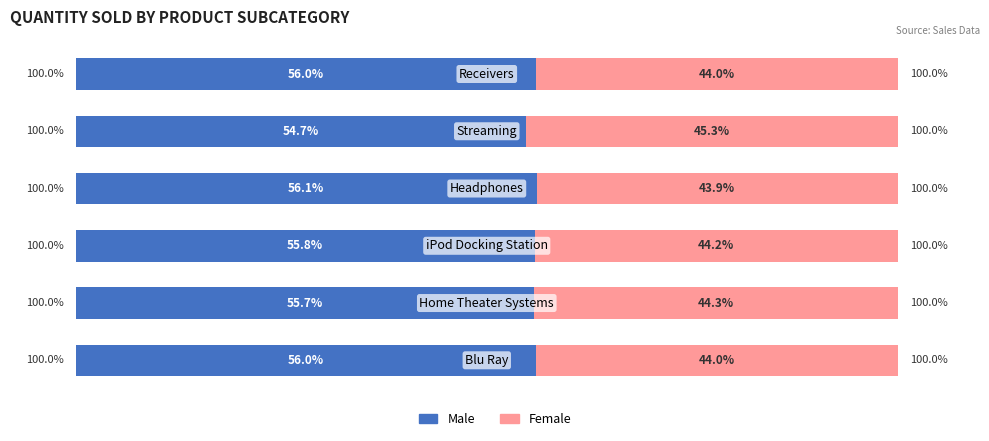

What is the difference between the maximum and minimum values in the Male series?

1.4